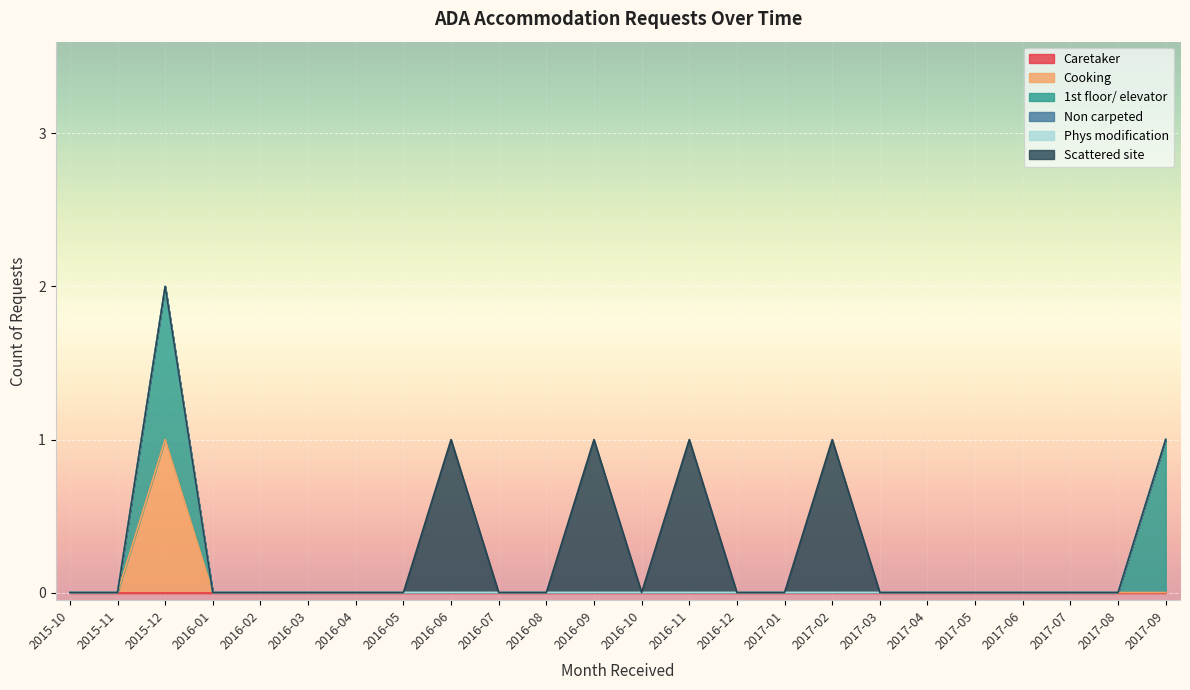

Where is Scattered site nearest to the value 0?

2015-10